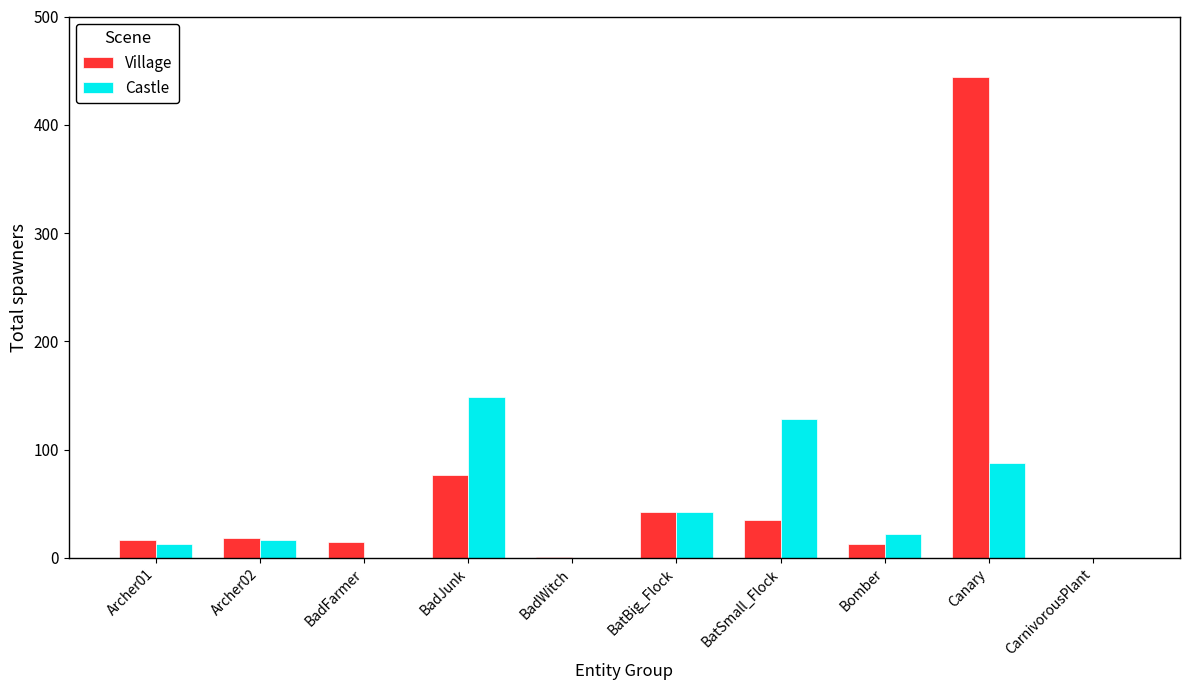

What are all the series names shown in the legend?

Village, Castle